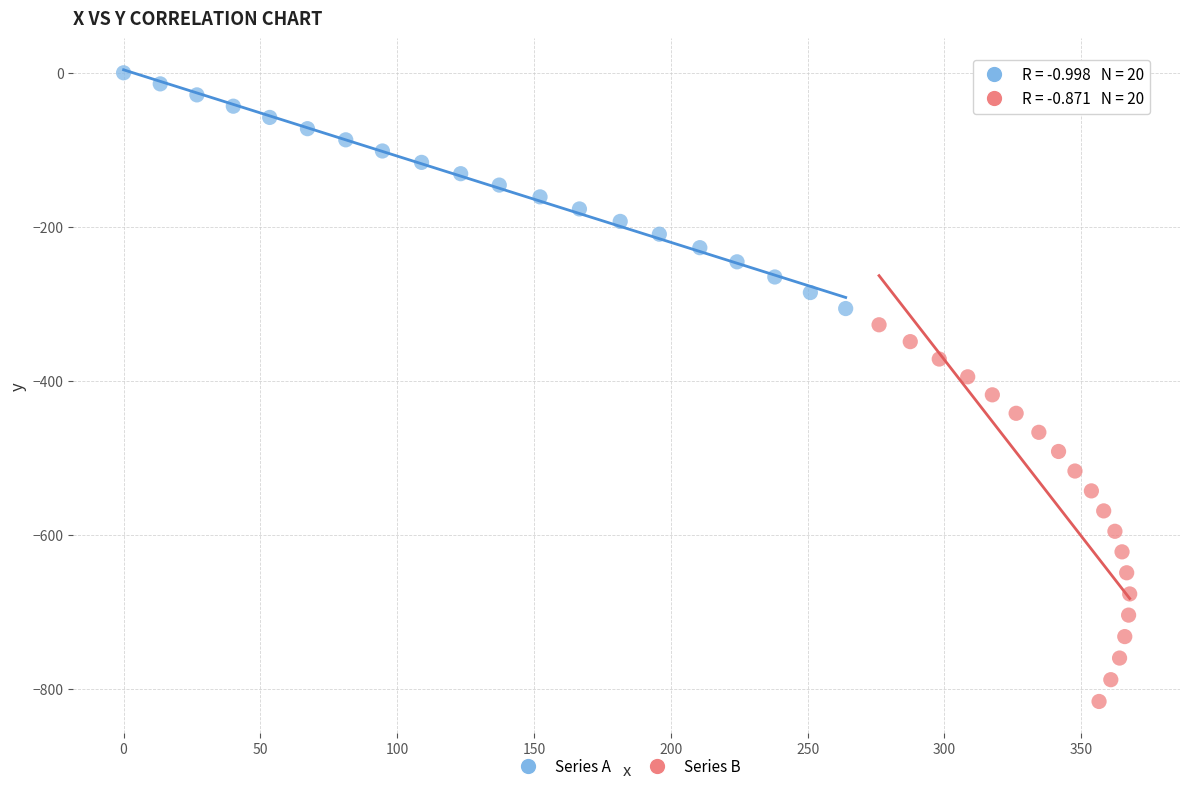

What are all the series names shown in the legend?

Series A, Series B